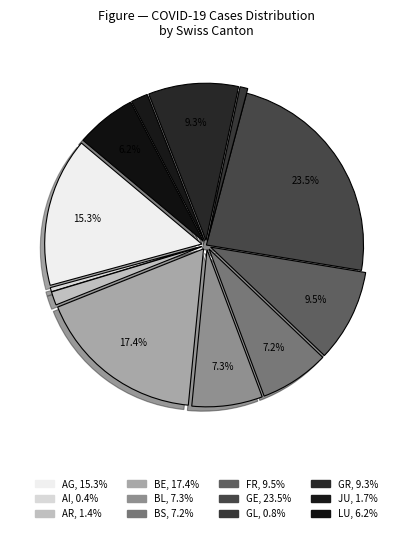

To the nearest percent, what portion does GR represent?

9%